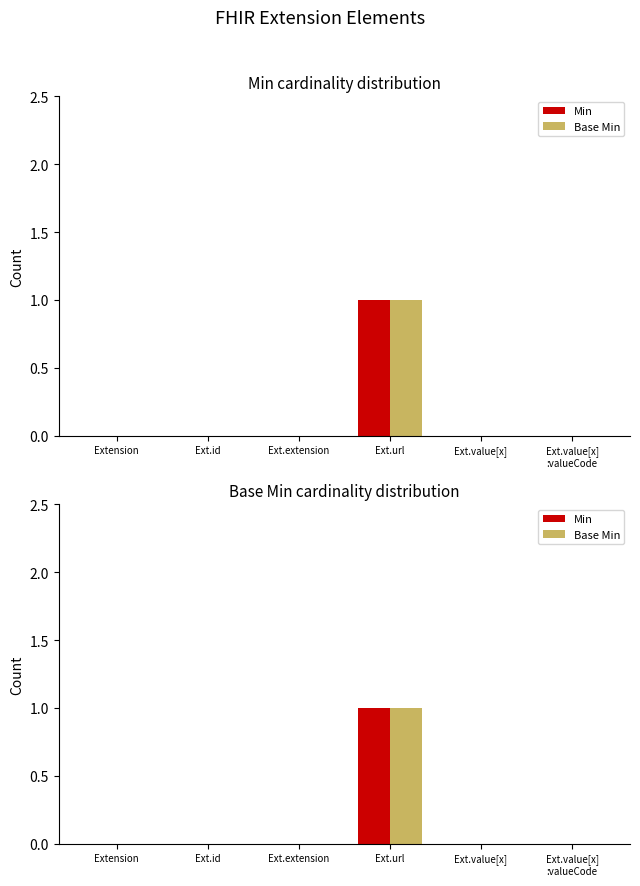

What is the label of the 1st bar from the right?

Ext.value[x]
:valueCode